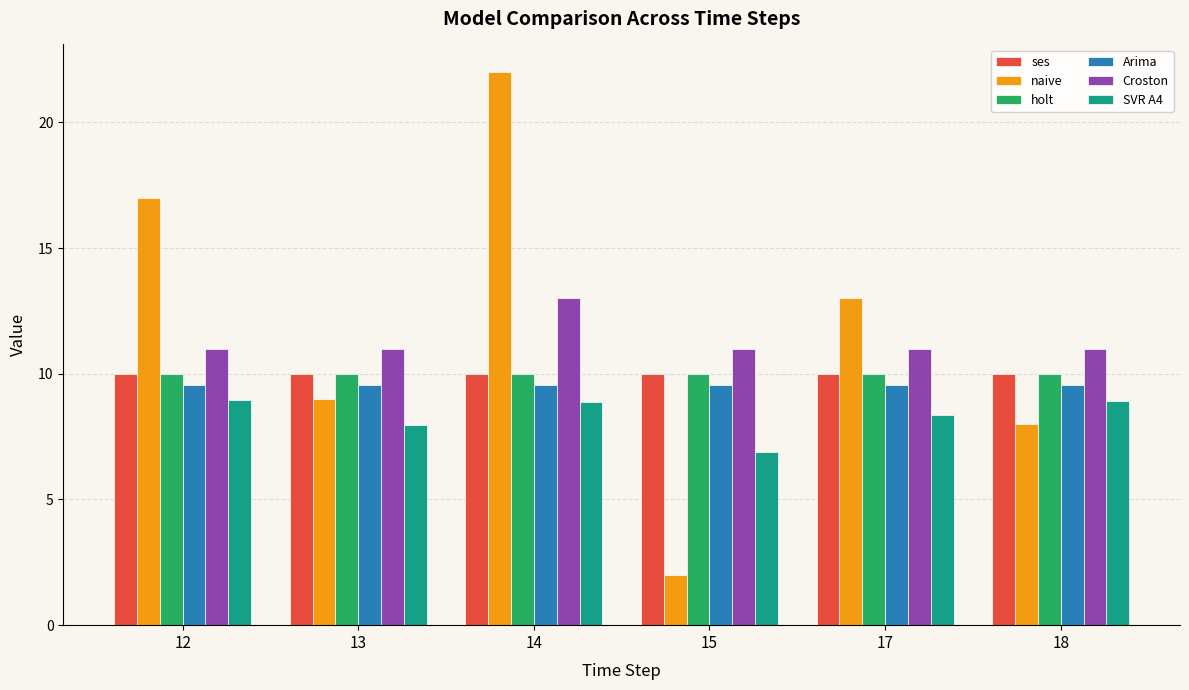

What is the total value across all series at 18?

57.5